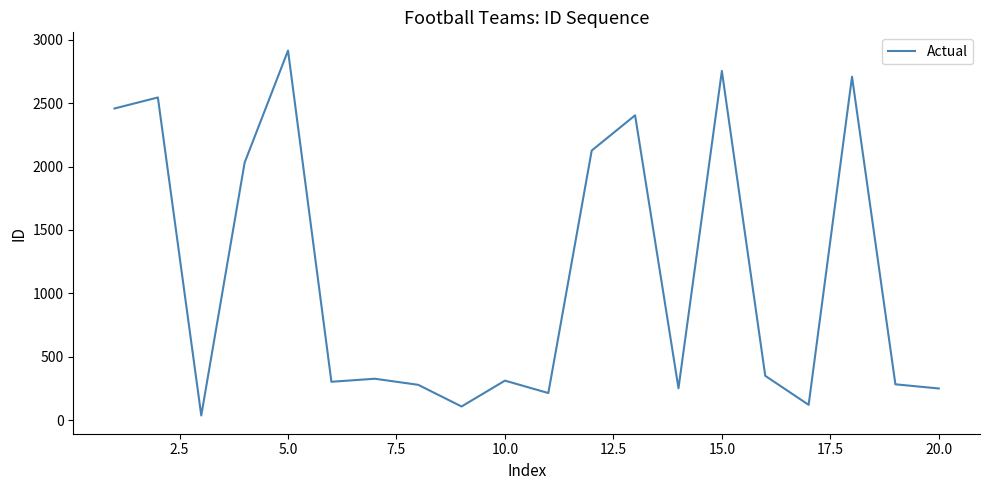

What is the minimum value shown in the chart?

36